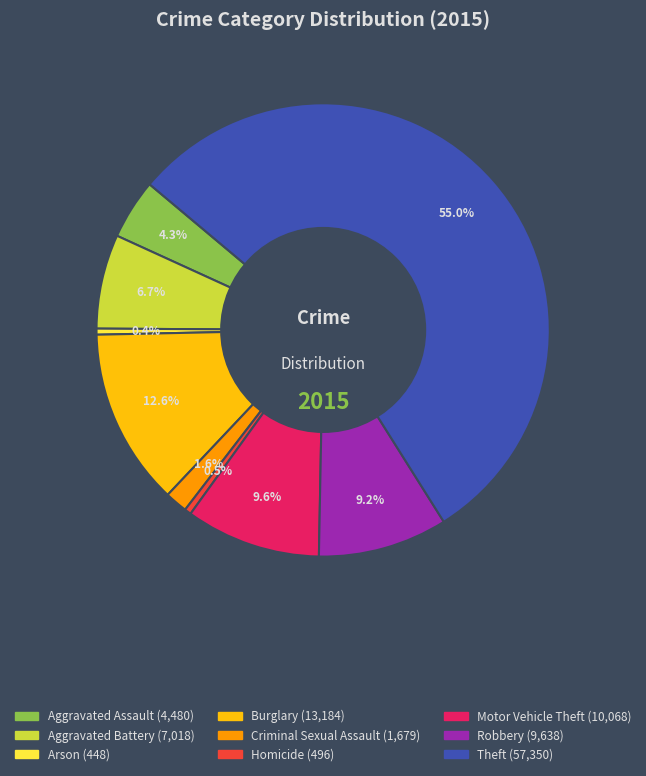

To the nearest percent, what portion does Burglary represent?

13%